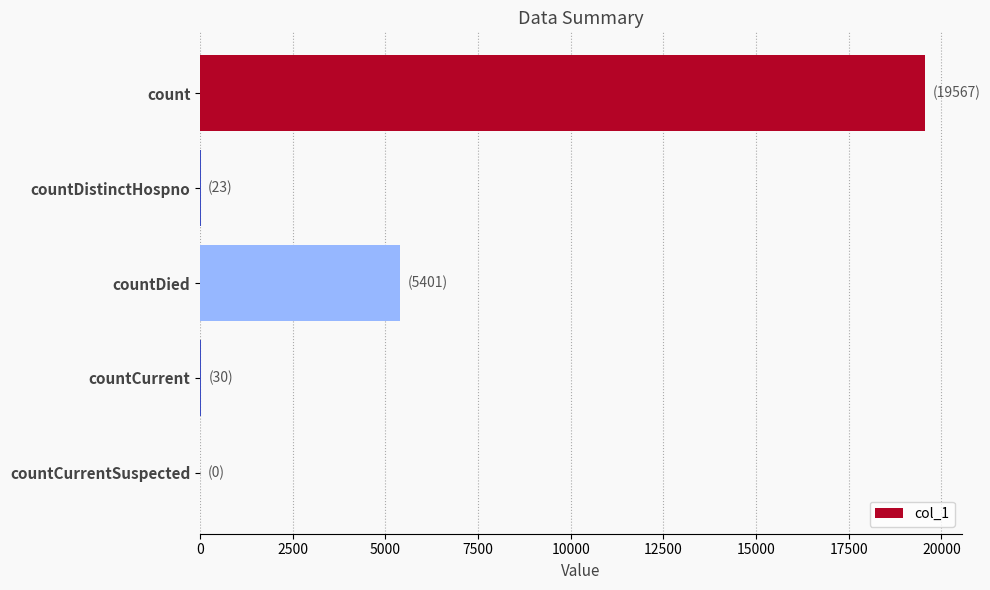

True or false: the data shows 1475 at countDied.

False